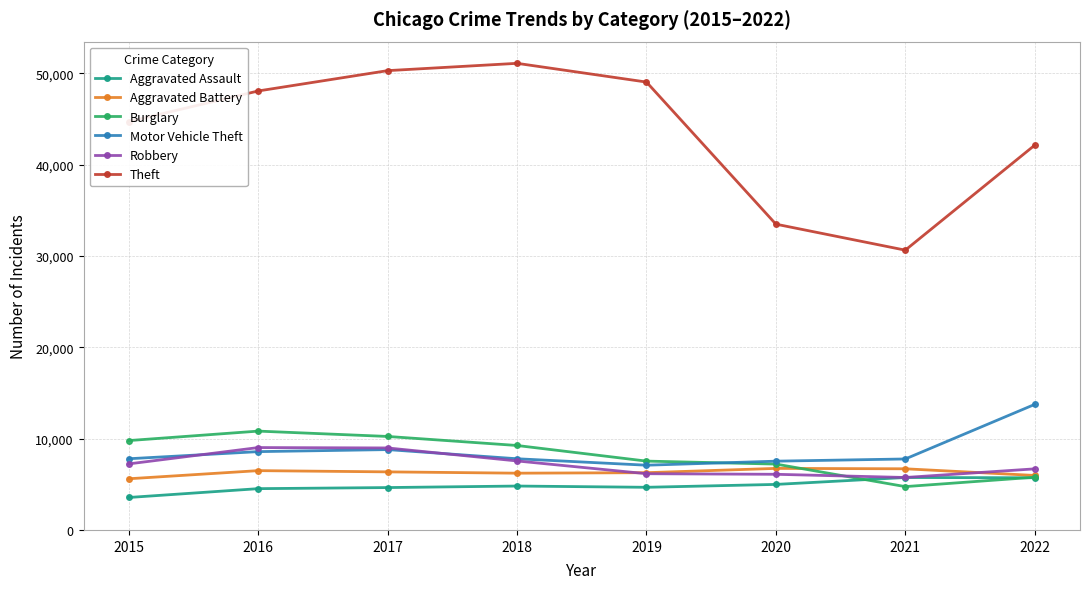

At how many categories does at least one series exceed 22437?

8